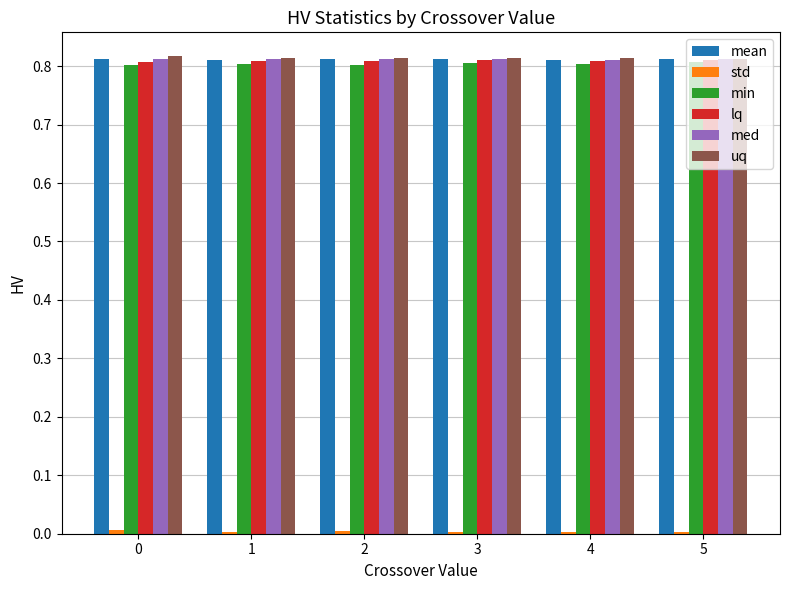

True or false: min has a value of 0.8 at 2.

True